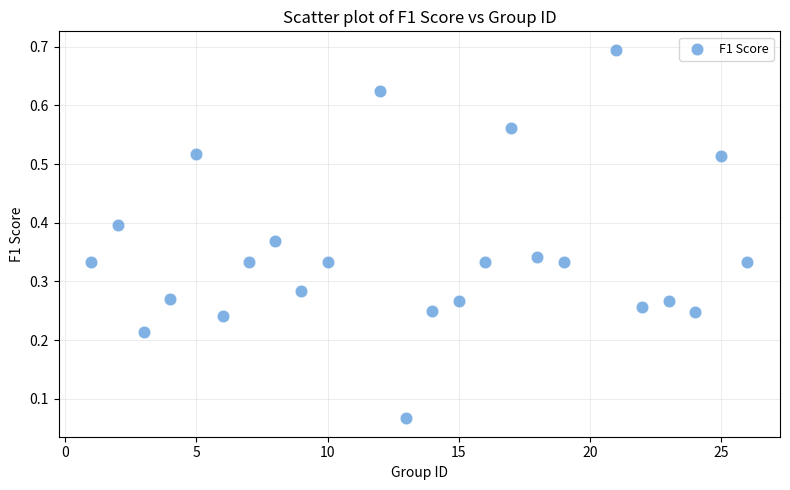

What is the range of X values (max minus min)?

25.0